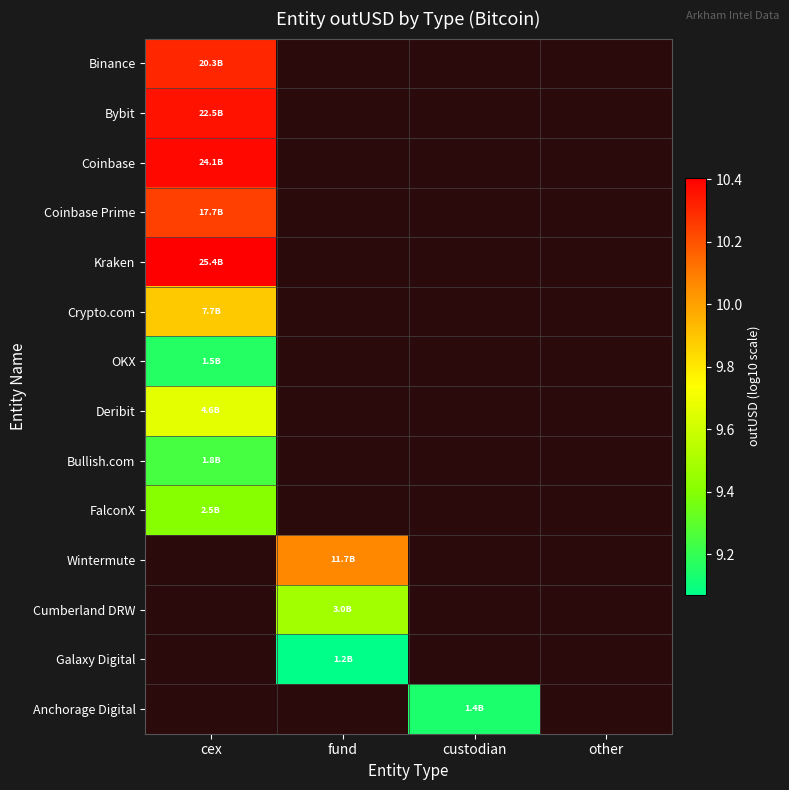

How many distinct data groups are displayed?

14